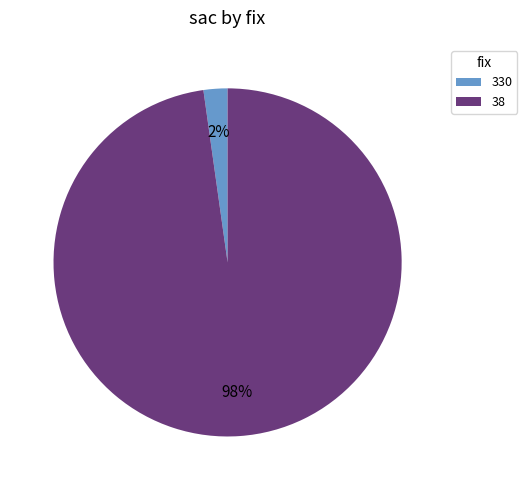

True or false: 38 accounts for 98% of the total.

True